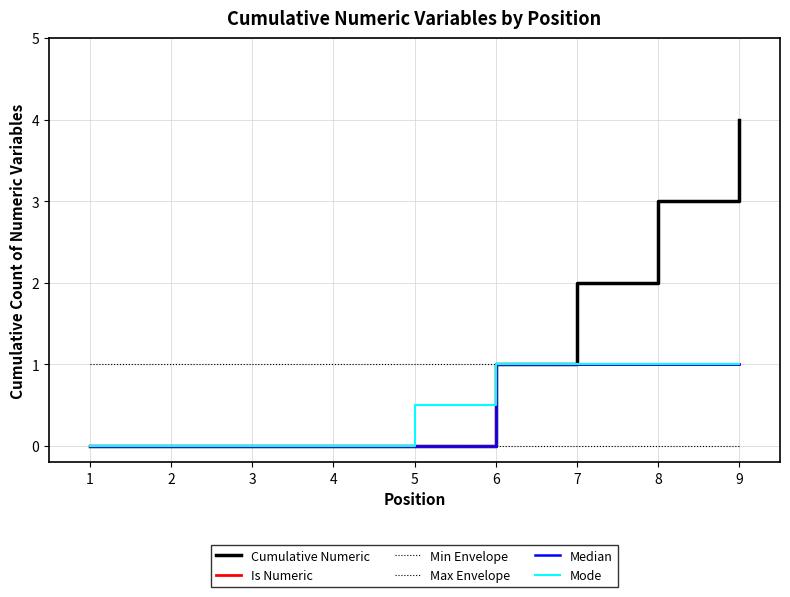

True or false: Is Numeric and Median intersect in this chart.

False